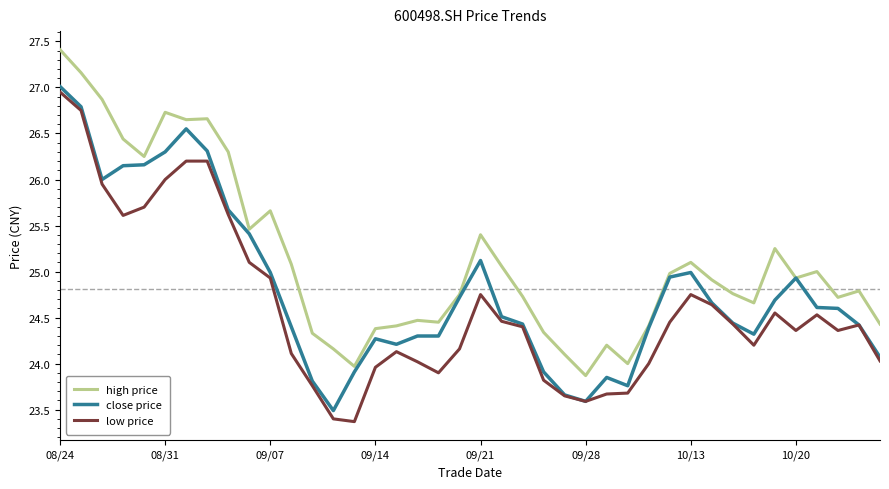

True or false: high price and low price cross at least once.

False